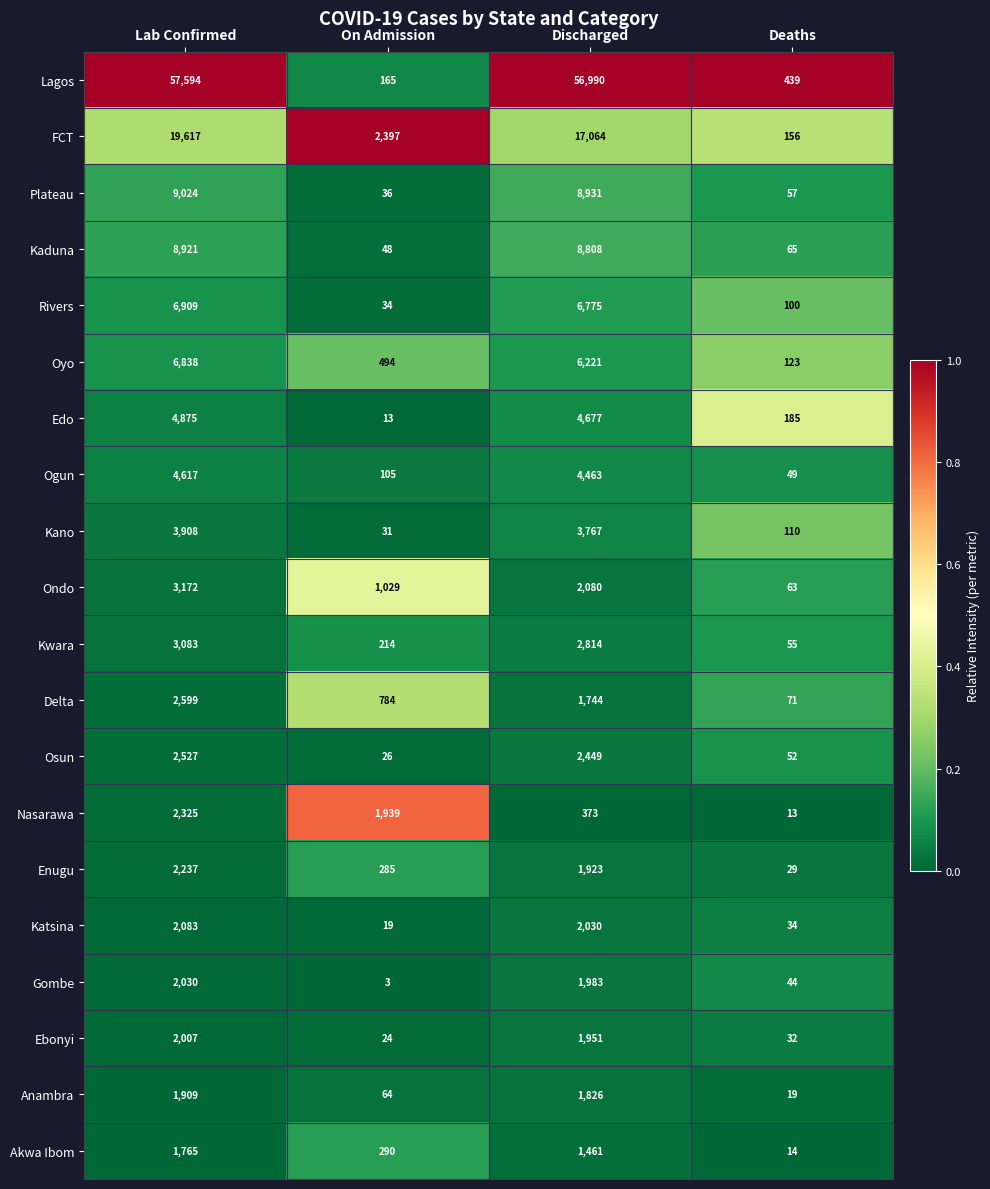

At which category is the sum across all series the highest?

Lab Confirmed